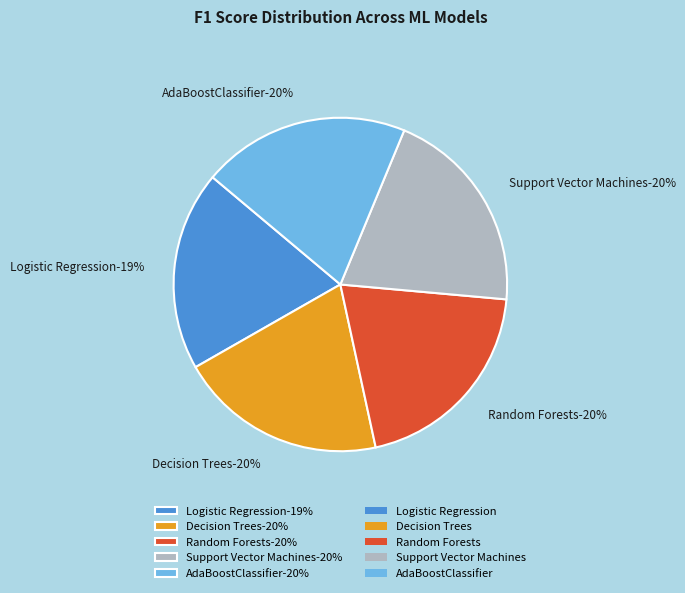

Between AdaBoostClassifier and Support Vector Machines, which is larger?

Support Vector Machines